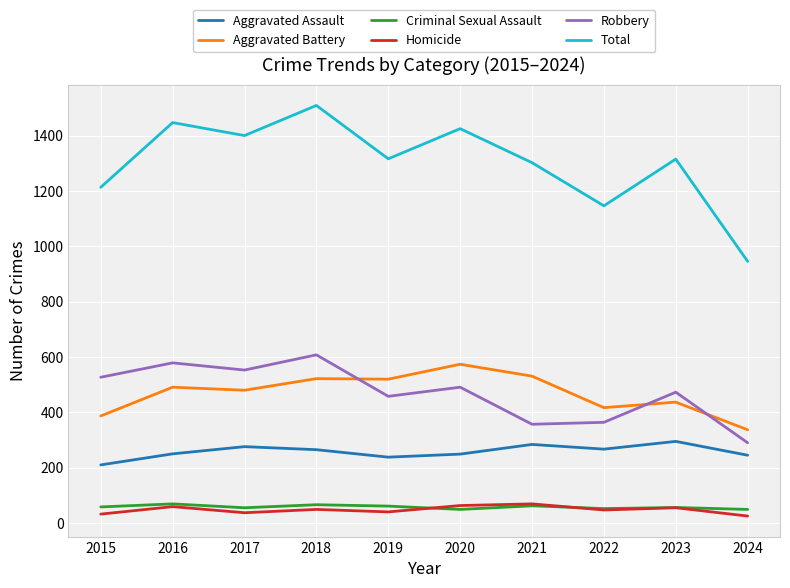

What is the sum of the Total values at 2022 and 2015?

2361